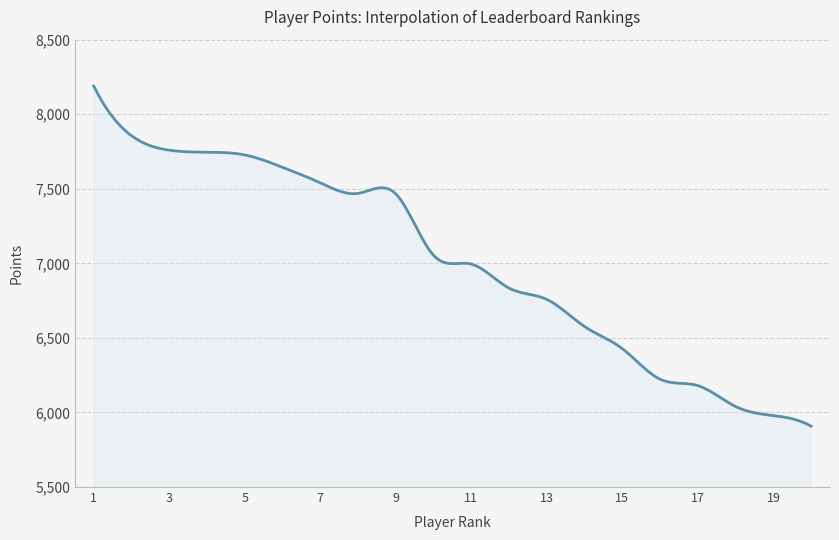

What is the difference between the maximum and minimum values?

2281.0